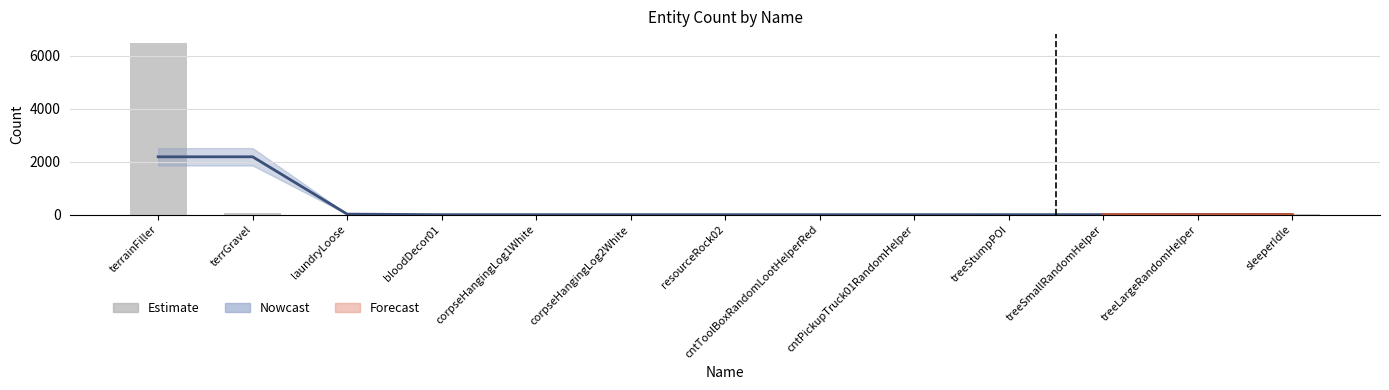

At which category does the chart reach its minimum across all series?

laundryLoose